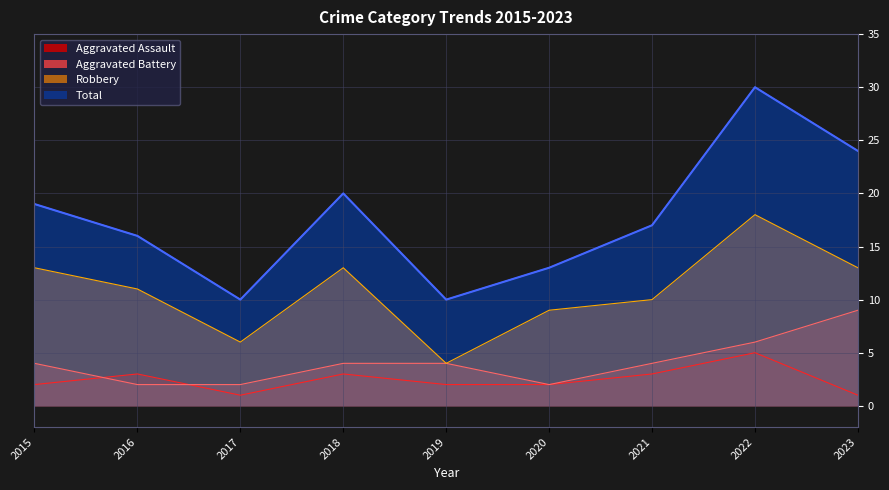

Which series changed the most between 2015 and 2017?

Total